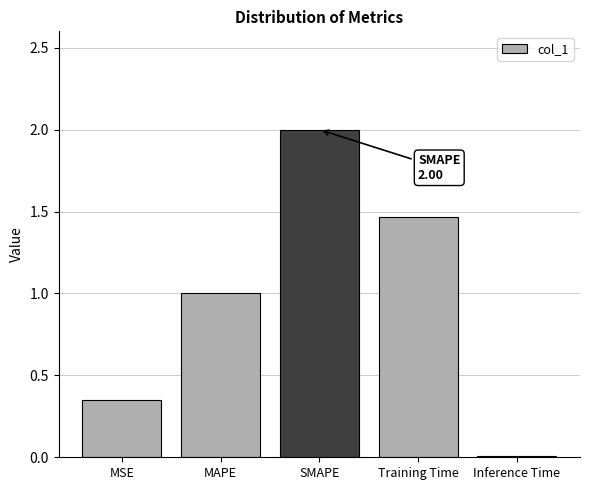

What is the average value?

1.0